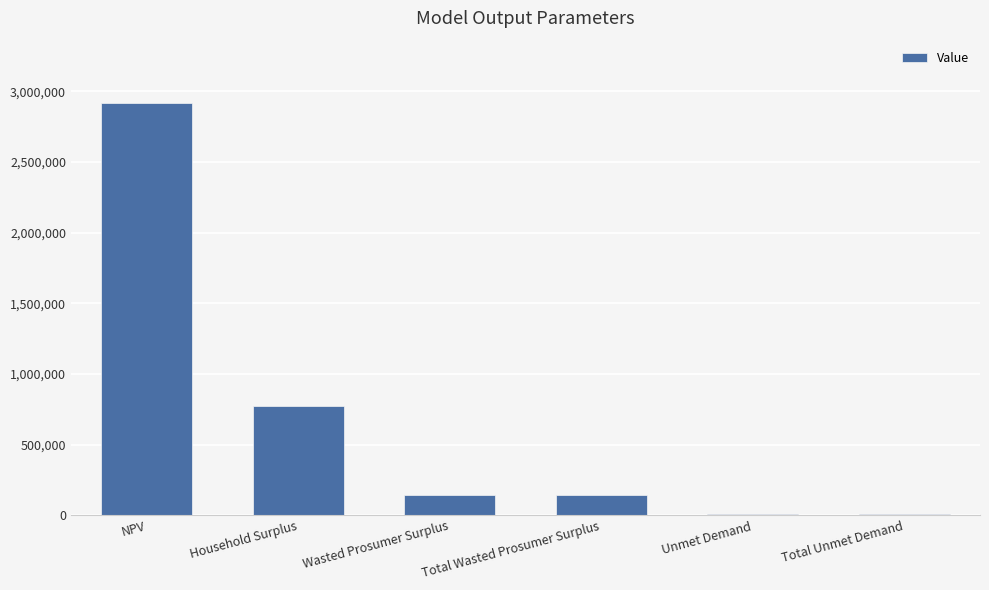

What is the change in value from NPV to Total Wasted Prosumer Surplus?

-2775211.4